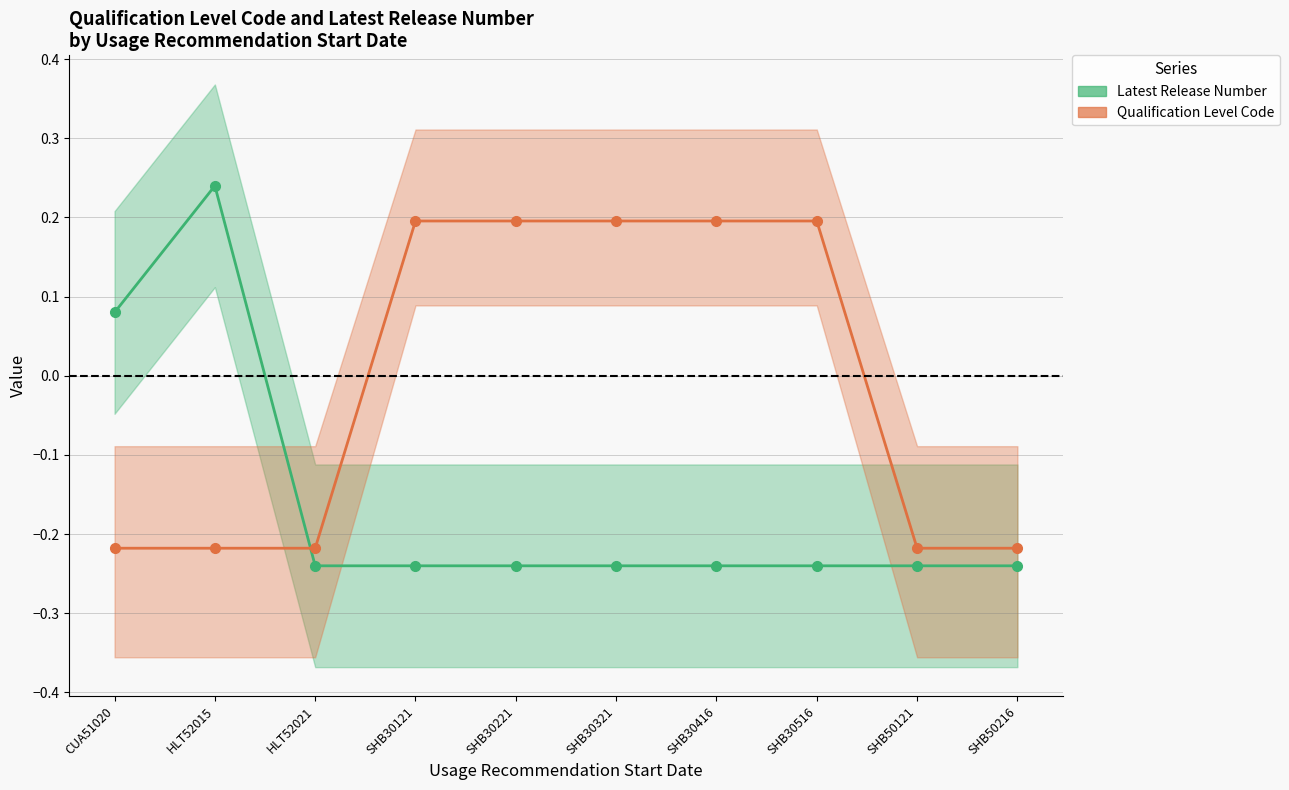

Reading right to left, extract all data points from this chart.

Latest Release Number: SHB50216=-0.2	SHB50121=-0.2	SHB30516=-0.2	SHB30416=-0.2	SHB30321=-0.2	SHB30221=-0.2	SHB30121=-0.2	HLT52021=-0.2	HLT52015=0.2	CUA51020=0.1
Qualification Level Code: SHB50216=-0.2	SHB50121=-0.2	SHB30516=0.2	SHB30416=0.2	SHB30321=0.2	SHB30221=0.2	SHB30121=0.2	HLT52021=-0.2	HLT52015=-0.2	CUA51020=-0.2